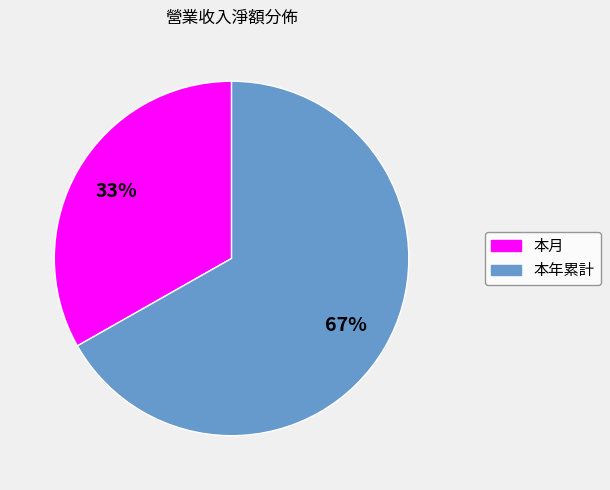

Approximately how many times larger is the value at 本月 compared to 本年累計?

0.5